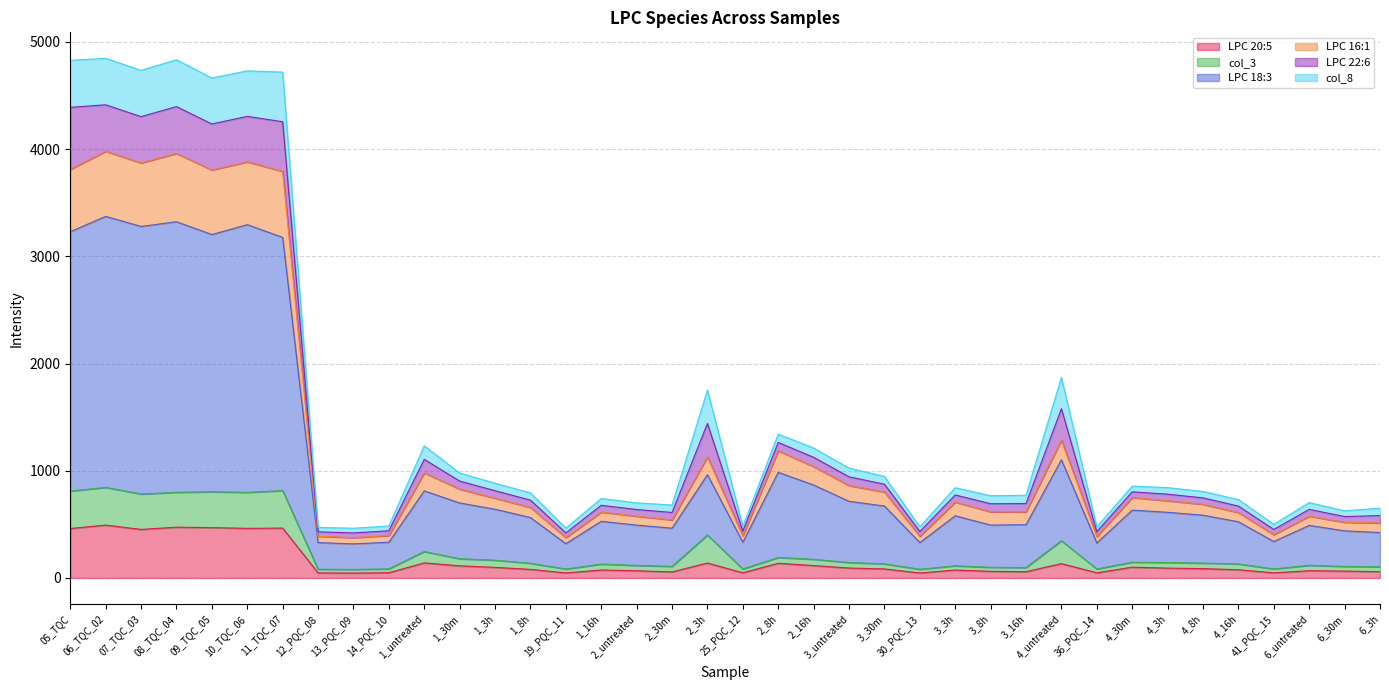

Between 2_3h and 2_16h, which is larger?

2_3h